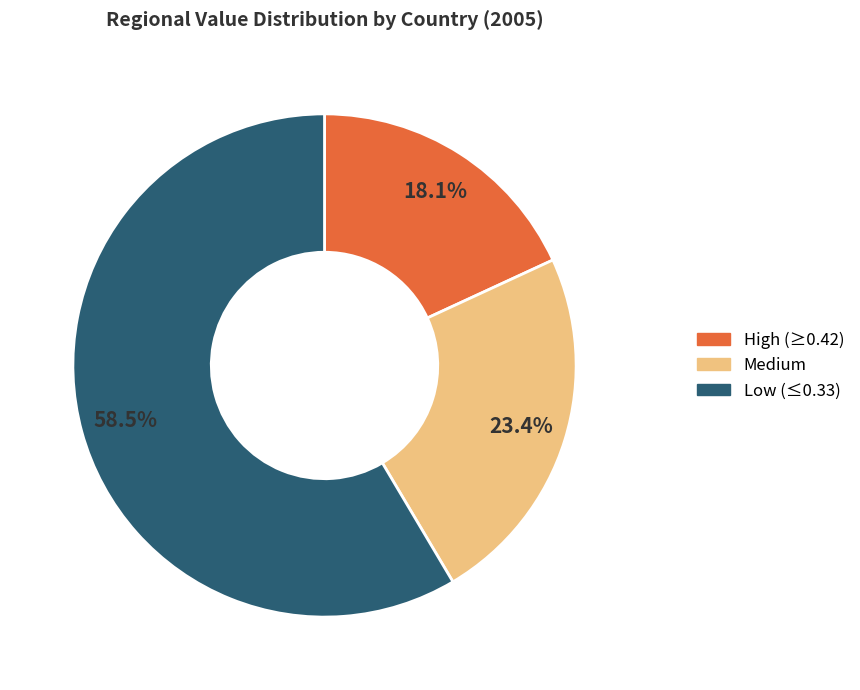

How many segments does this pie chart have?

3